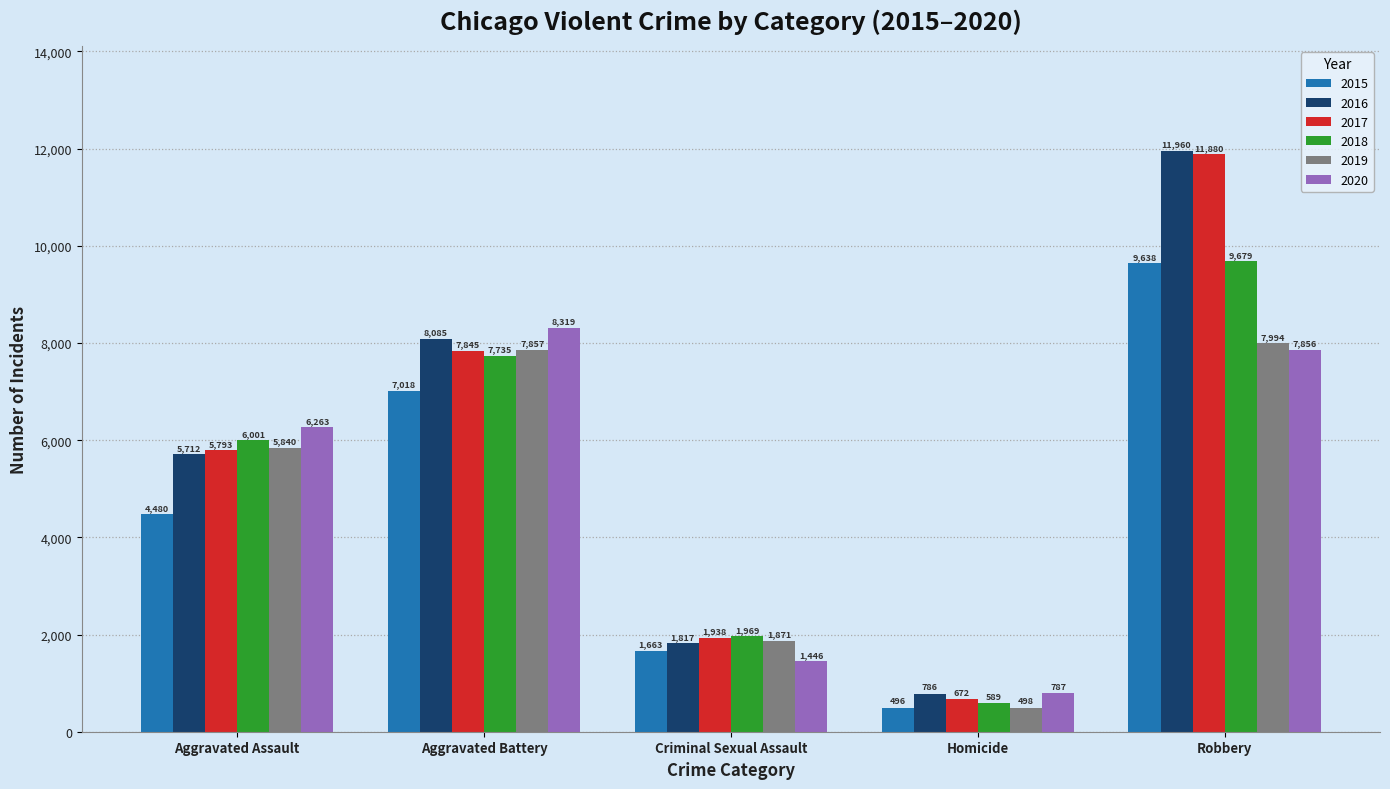

At how many categories does at least one series exceed 9606?

1